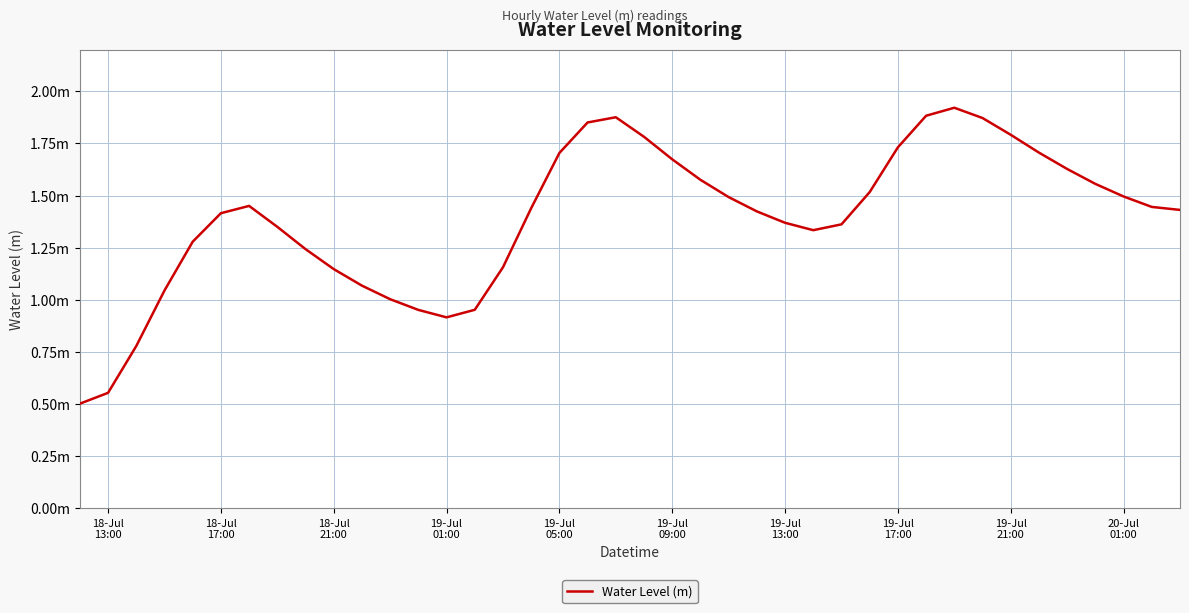

Is this an area chart (filled region under the line)?

No